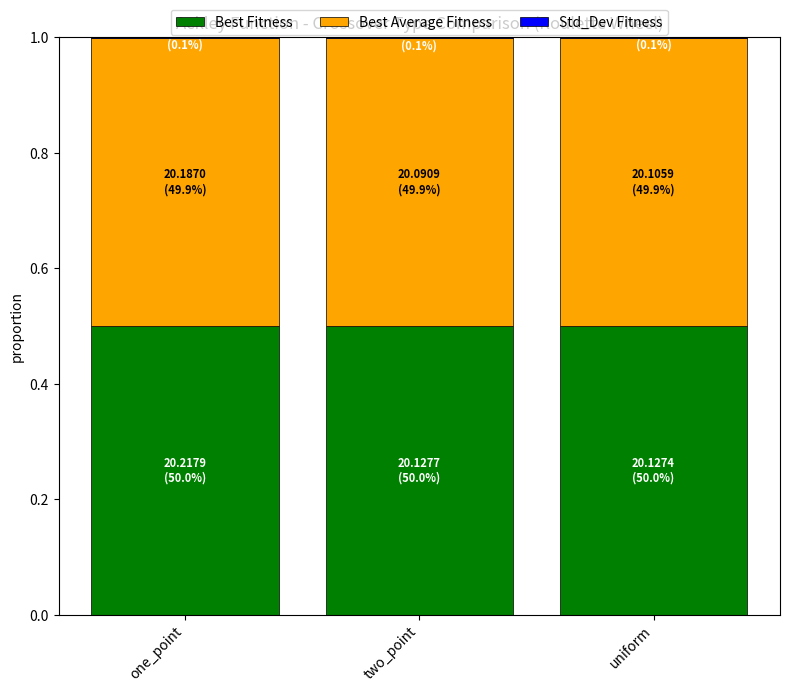

What is the highest value of the Best Fitness series?

0.5